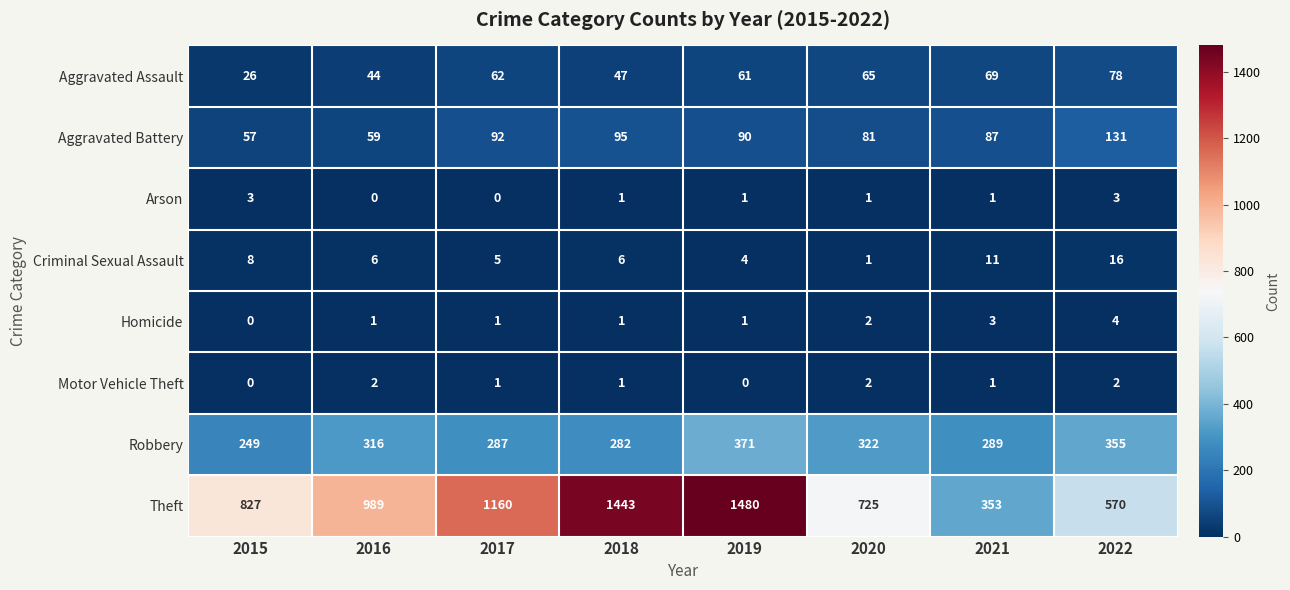

Where is Criminal Sexual Assault nearest to the value 8?

2015